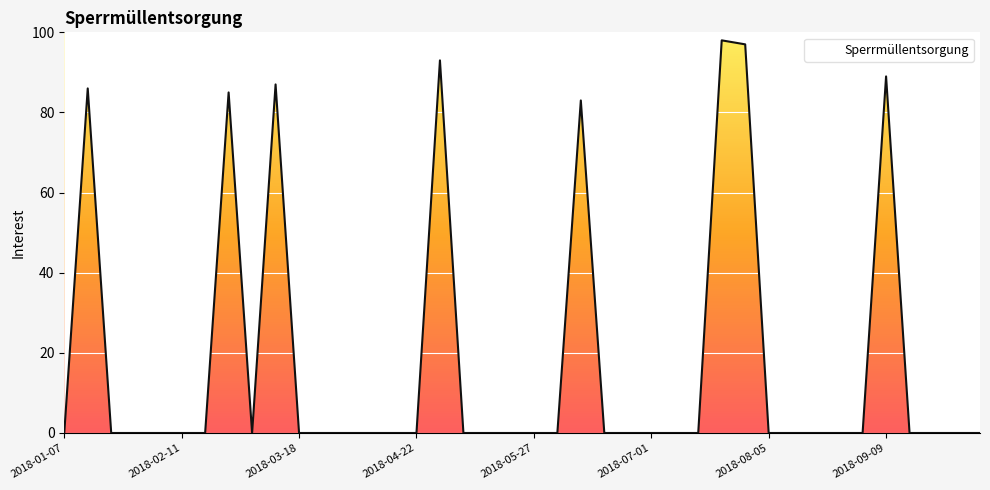

What is the average value?

18